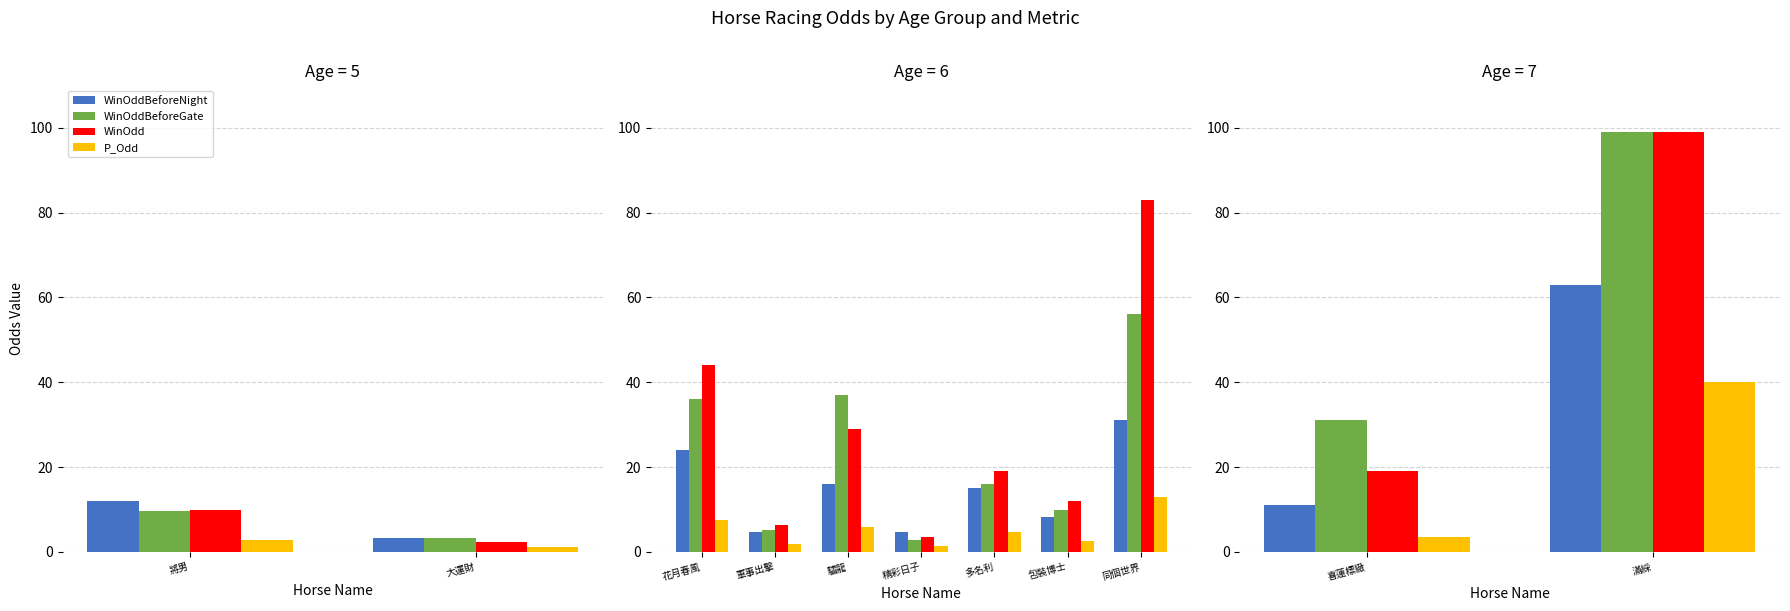

The value of WinOddBeforeNight at 喜蓮標緻 is 14.5. True or false?

False